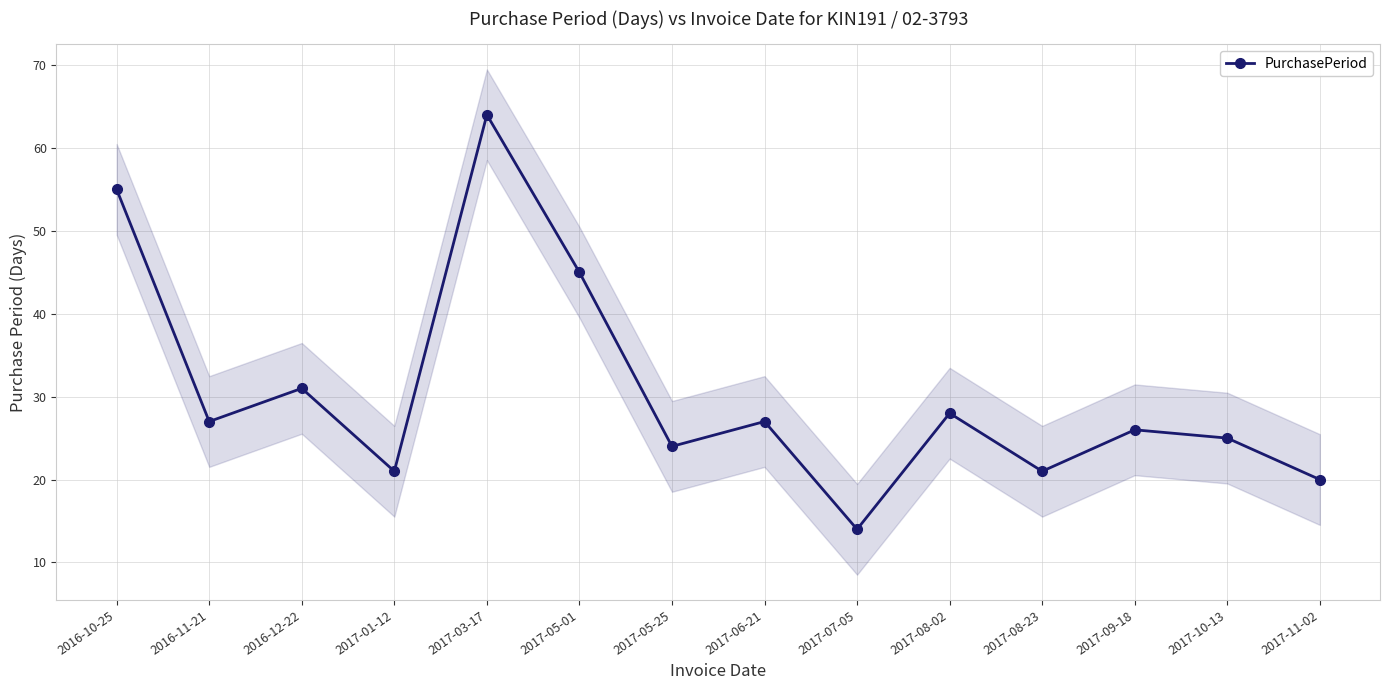

What is the ratio of the value at 2016-10-25 to the value at 2017-10-13?

2.2